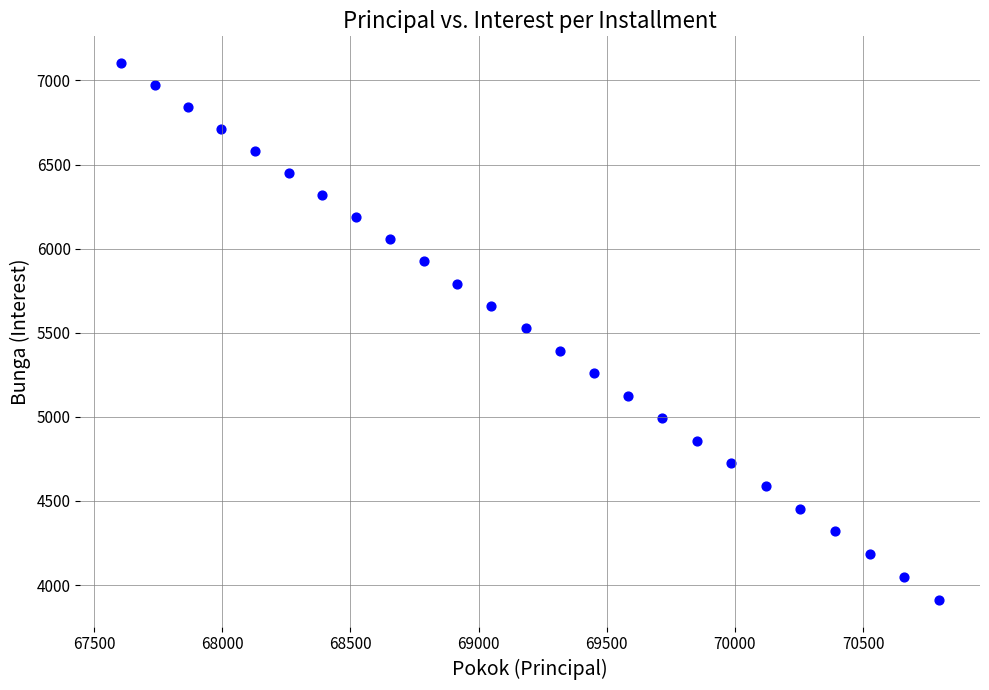

What is the range of Y values (max minus min)?

3190.3